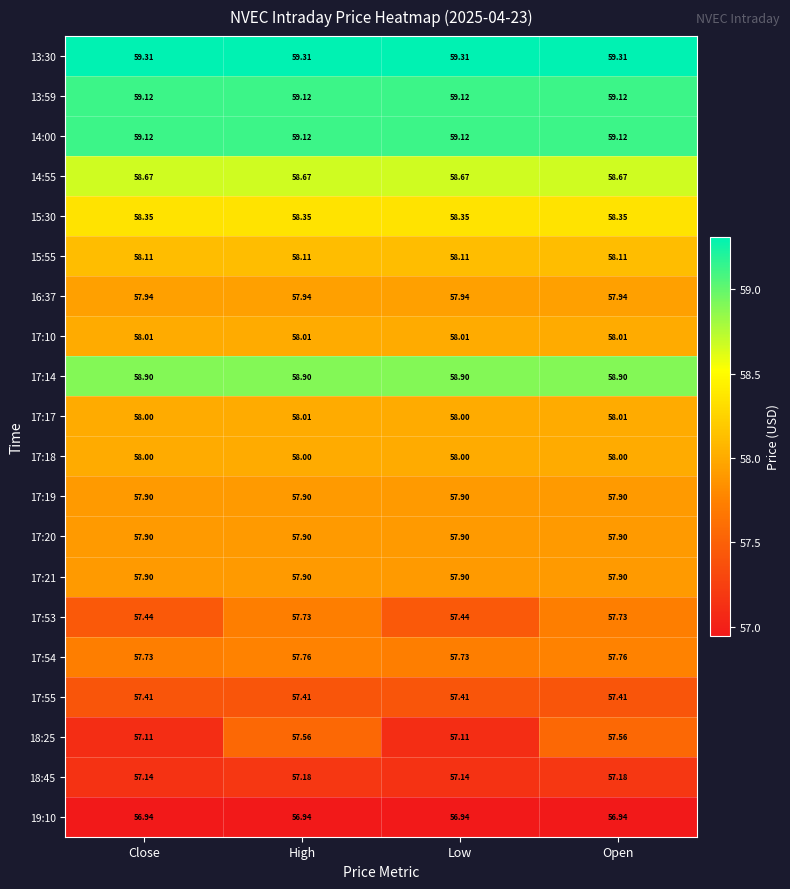

What is the difference between the highest and lowest values at Low?

2.4